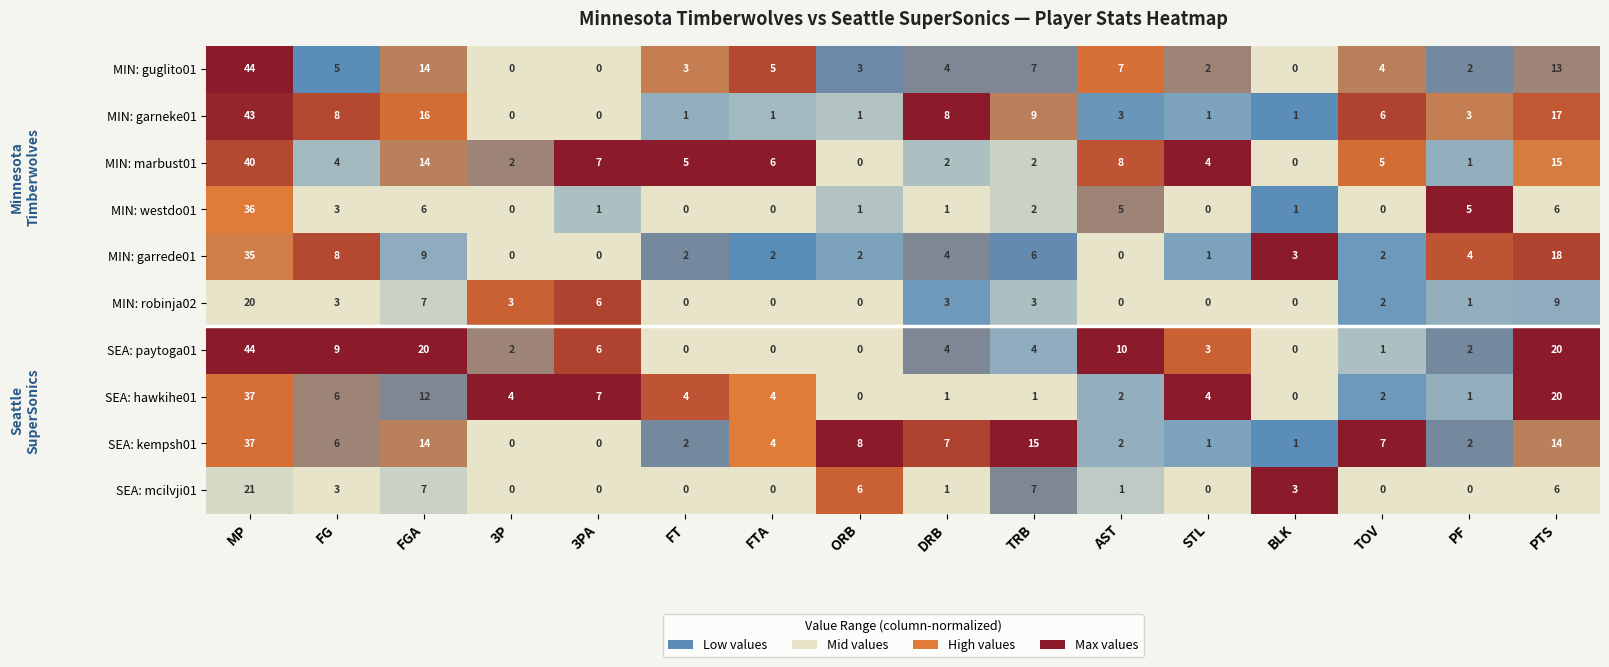

What is the difference between the maximum and second lowest values in the MIN: westdo01 series?

36